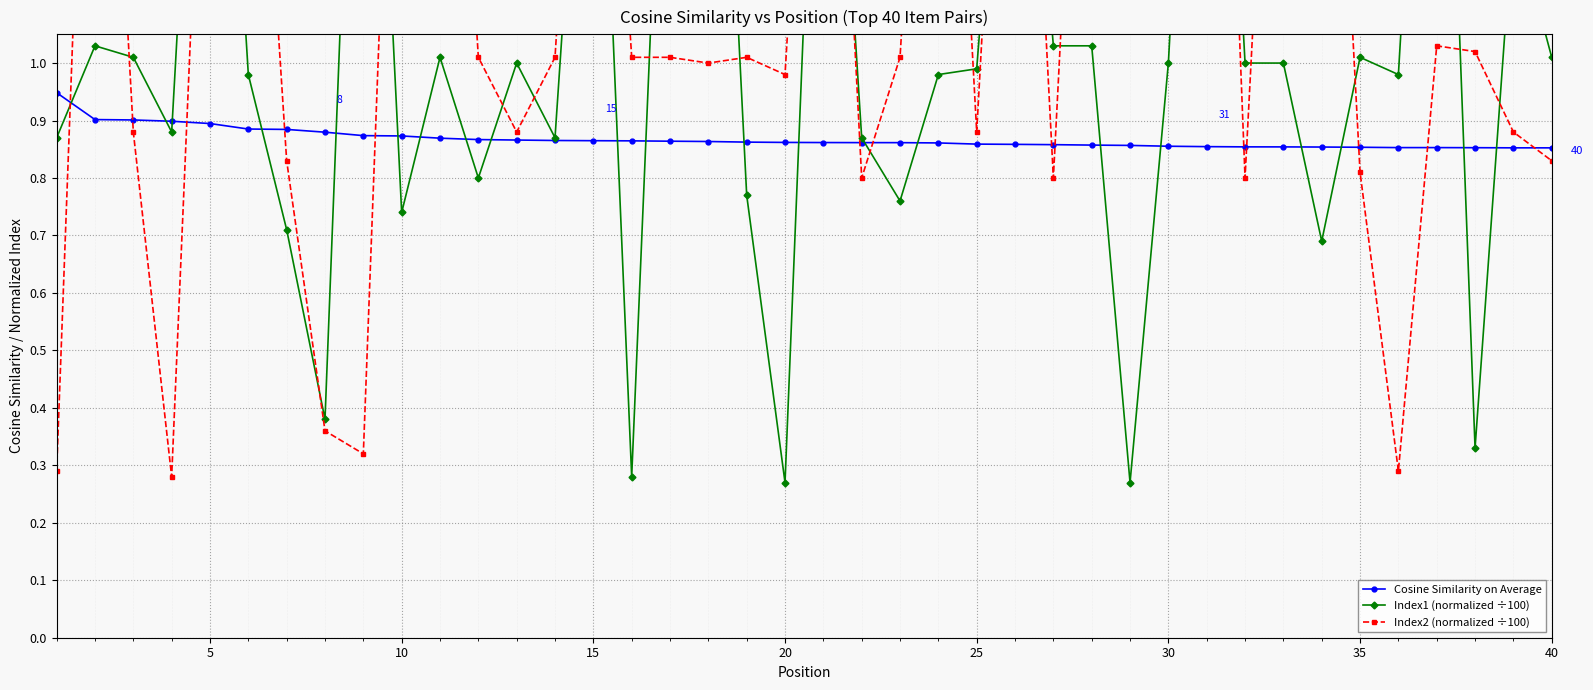

Count the Cosine Similarity on Average values in the range 0 to 1.

40